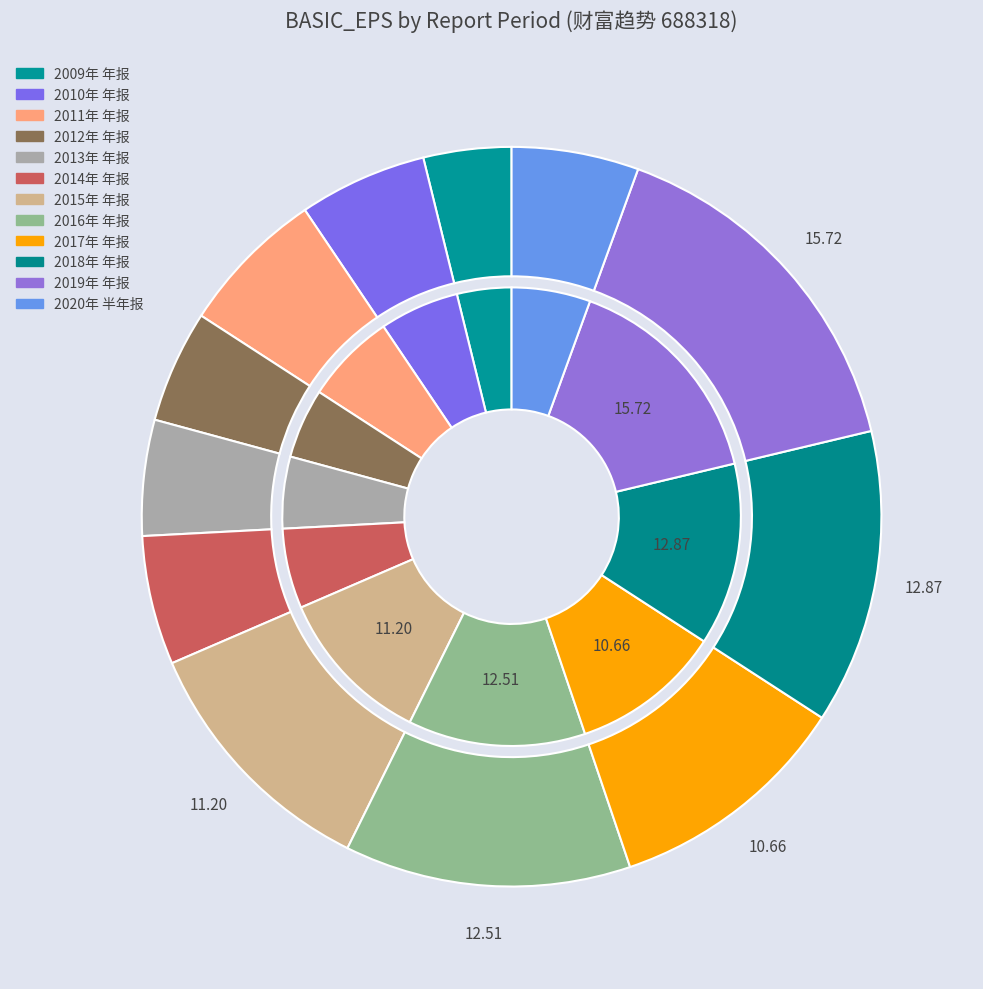

To the nearest percent, what is the difference between the 2012年 年报 and 2020年 半年报 slice percentages?

1%